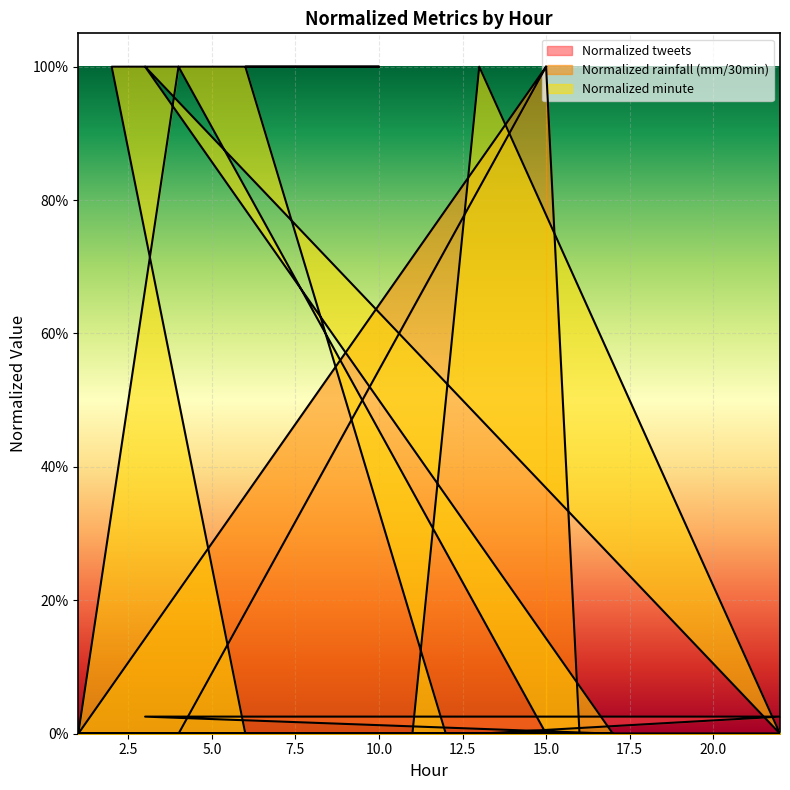

Which series has the largest total across all categories?

Normalized minute